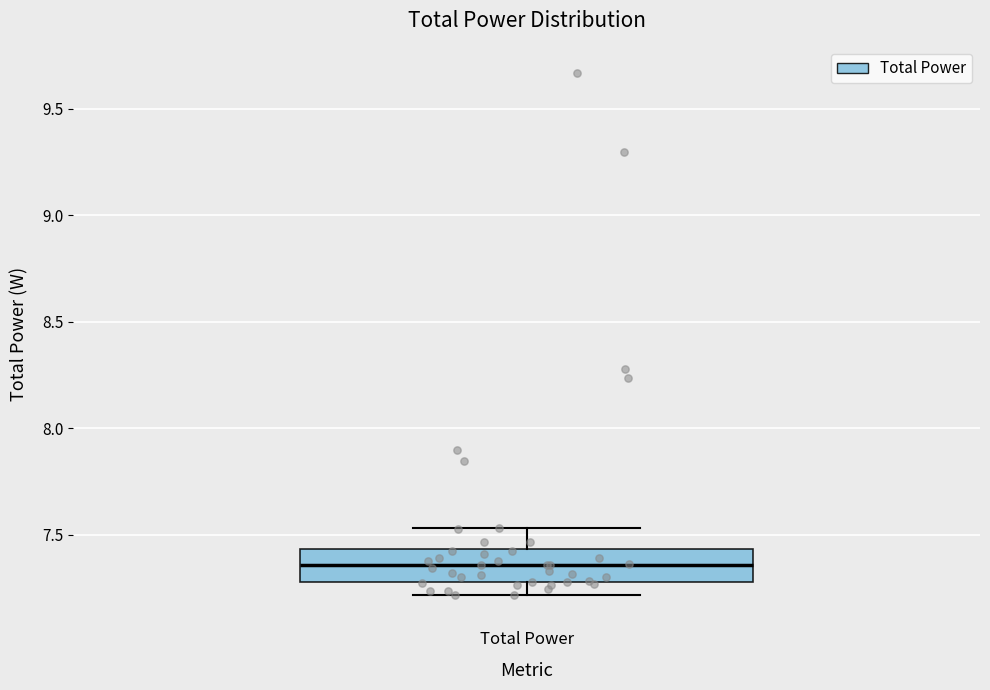

Transcribe this box plot: give where the median line is, the range the box spans, and where the two whiskers end, as read against the y-axis. The values are not printed on the chart, so give them approximately, as read against the axis.

median 7.35, box 7.30 to 7.45, whiskers 7.20 to 7.55